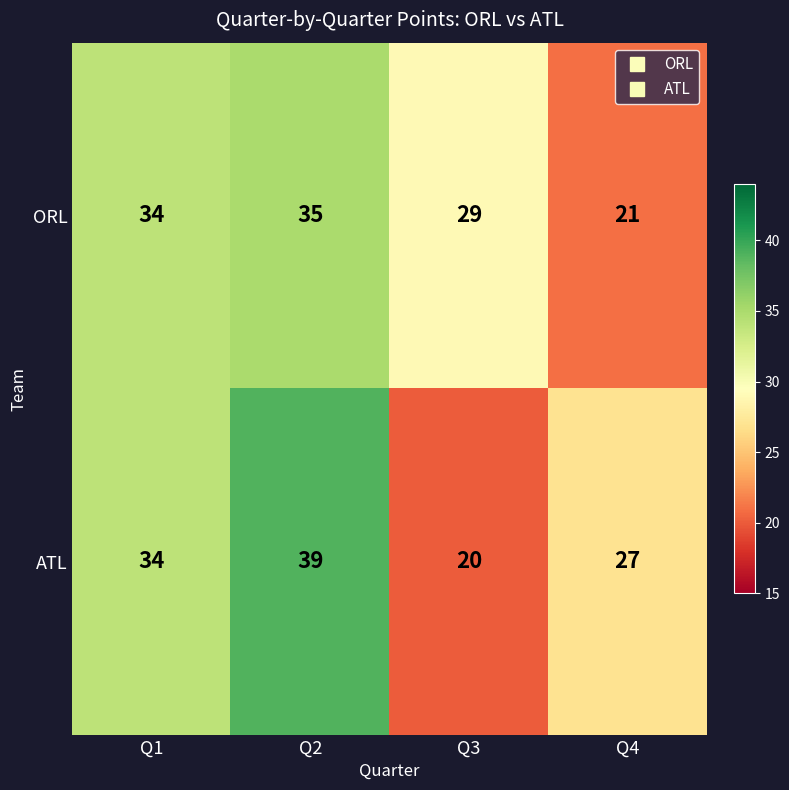

Which series has the largest total across all categories?

ATL